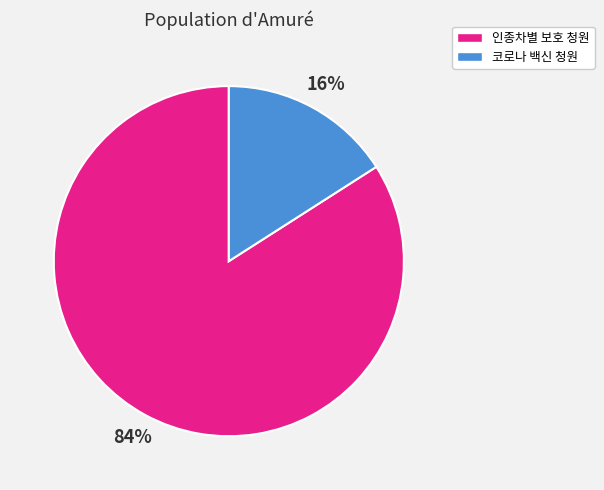

Does any single category account for the majority?

Yes